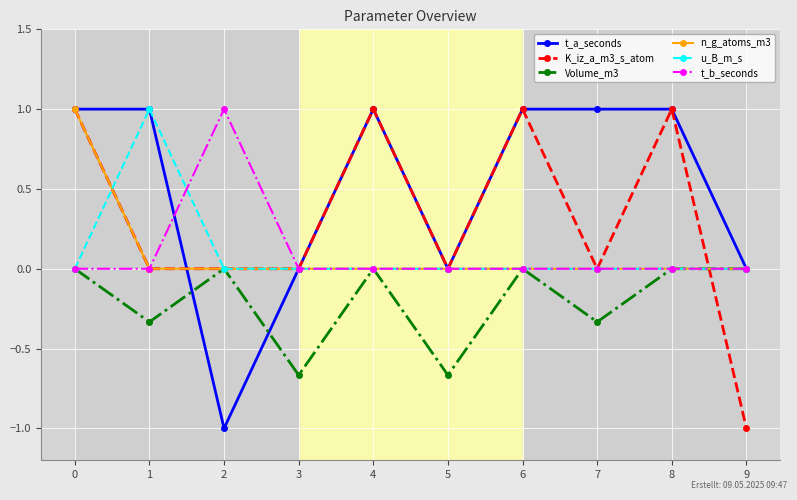

What is the maximum value for K_iz_a_m3_s_atom?

1.0